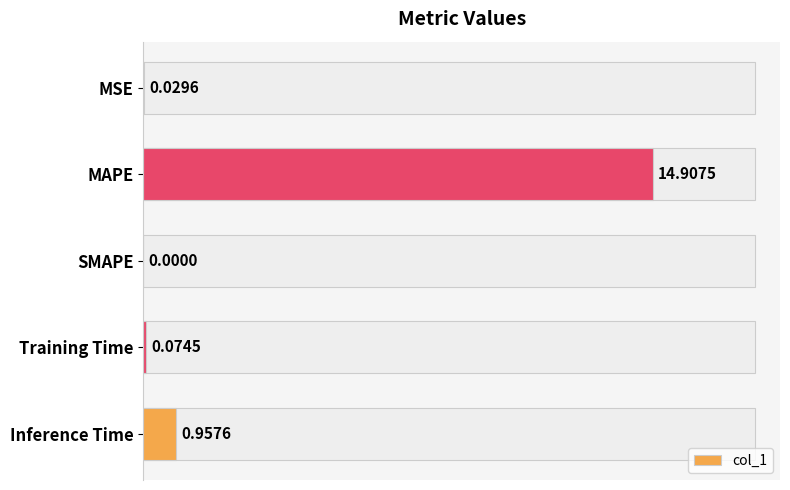

What is the sum of all values?

16.0